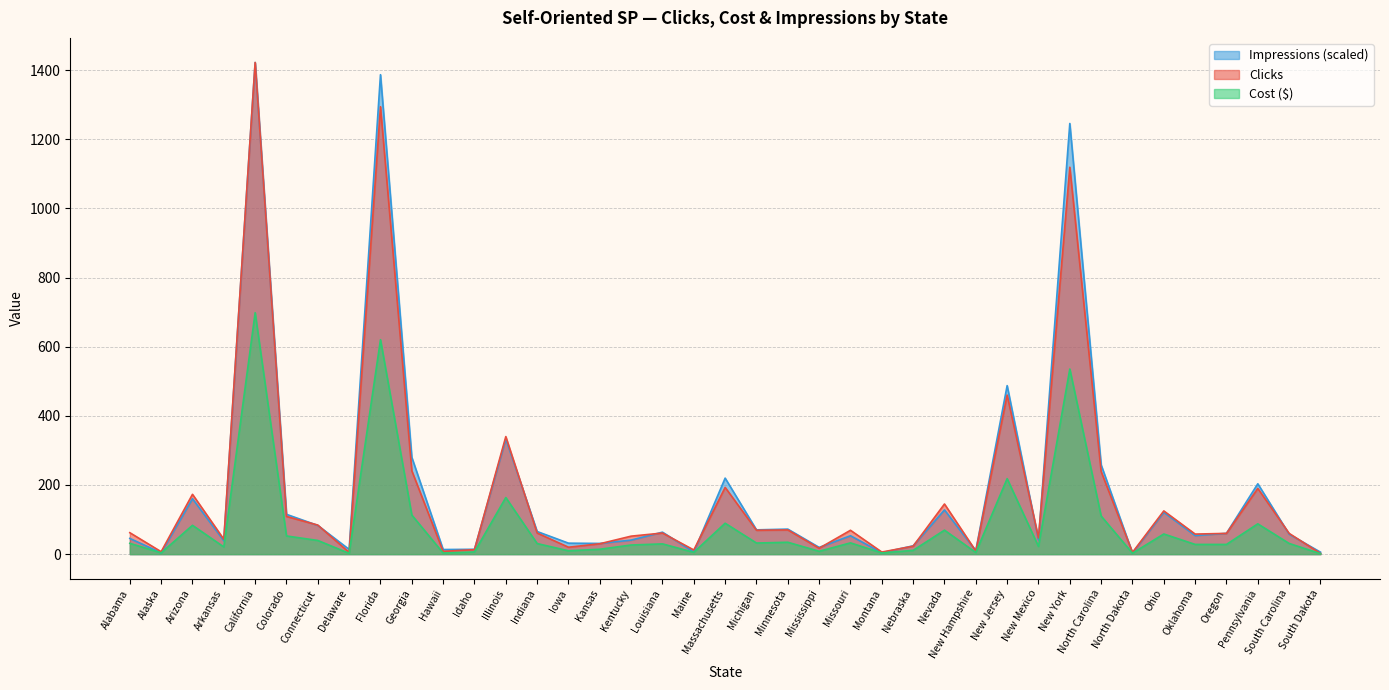

What is the value of the Clicks point at the 7th from the left?

84.0